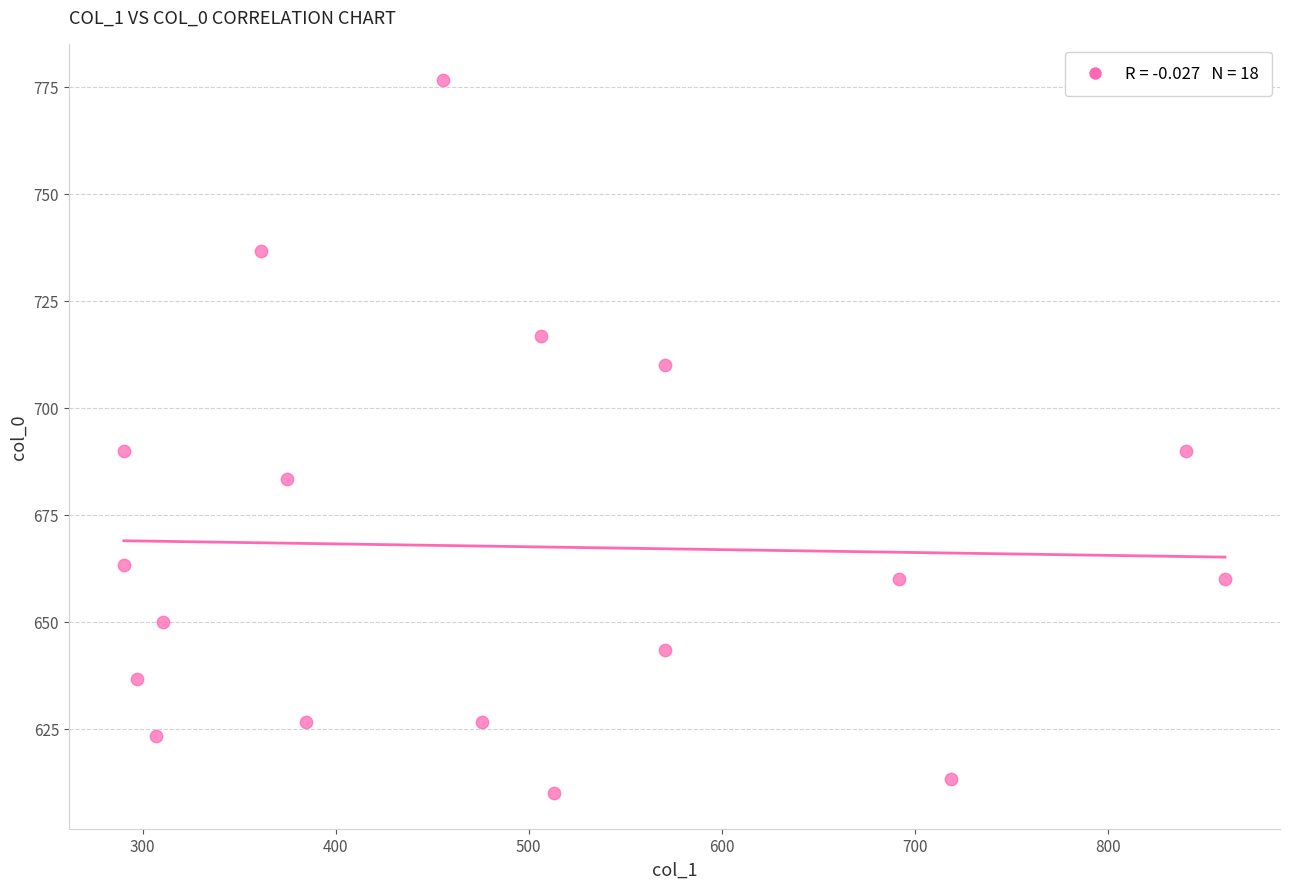

What is the range of X values (max minus min)?

570.4